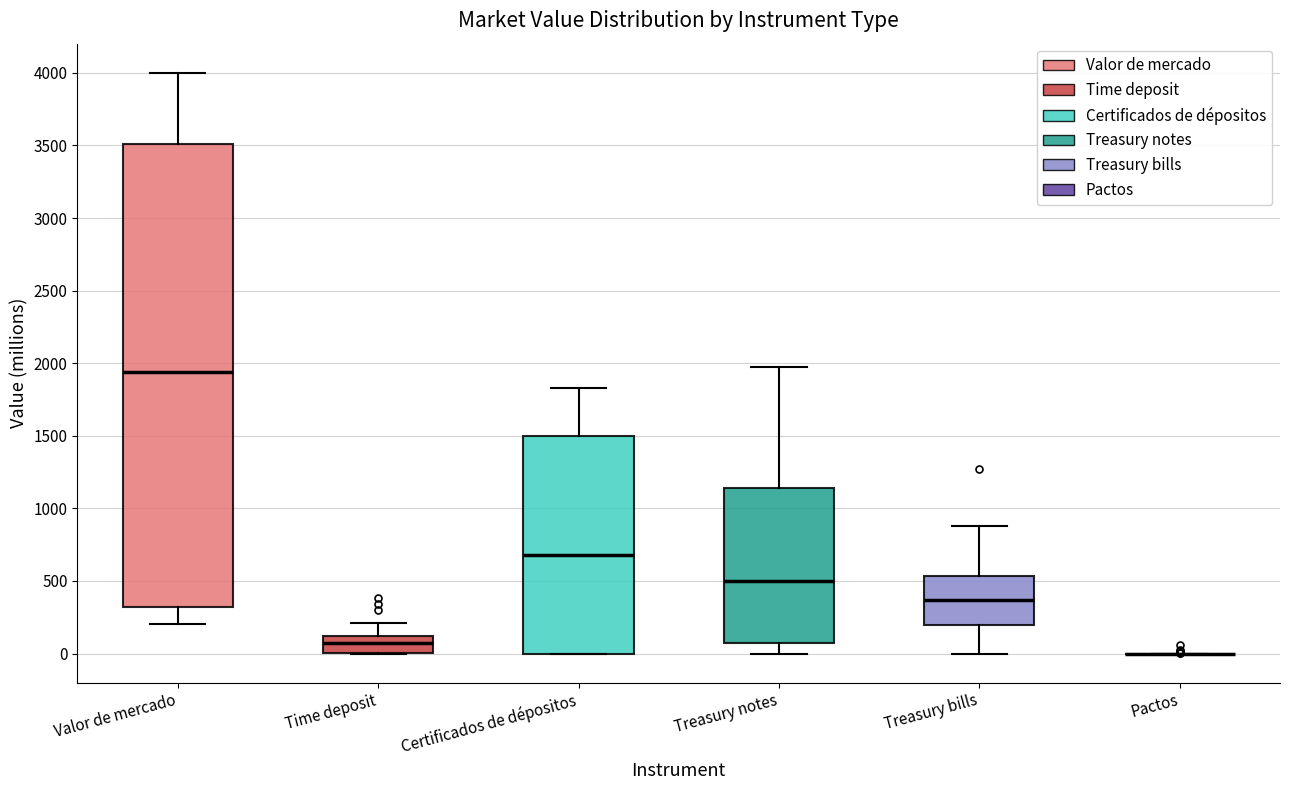

Reading left to right, read every box against the y-axis: the position of its median line, the range the box covers, and the ends of its whiskers. The values are not printed on the chart, so give them approximately, as read against the axis.

Valor de mercado: median 1950, box 300 to 3500, whiskers 200 to 4000
Time deposit: median 100 (inside the box), box 0 to 100, whiskers 0 to 200
Certificados de dépositos: median 700, box 0 to 1500, whiskers 0 to 1850
Treasury notes: median 500, box 50 to 1150, whiskers 0 to 1950
Treasury bills: median 350, box 200 to 550, whiskers 0 to 900
Pactos: box collapsed to a line at 0, whiskers 0 to 0